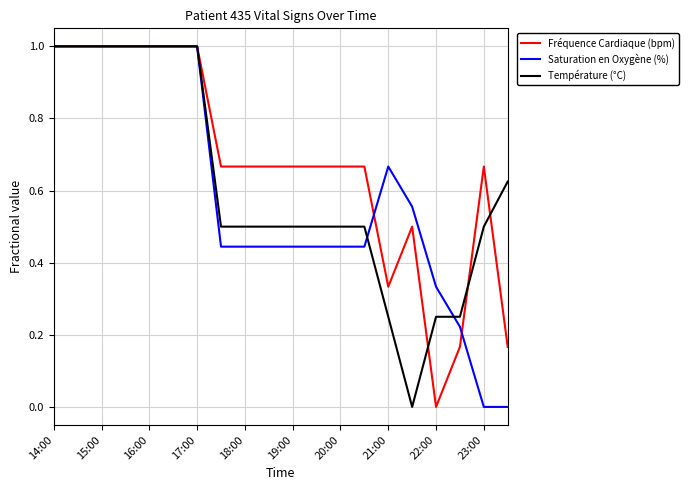

What are all the series names shown in the legend?

Fréquence Cardiaque (bpm), Saturation en Oxygène (%), Température (°C)